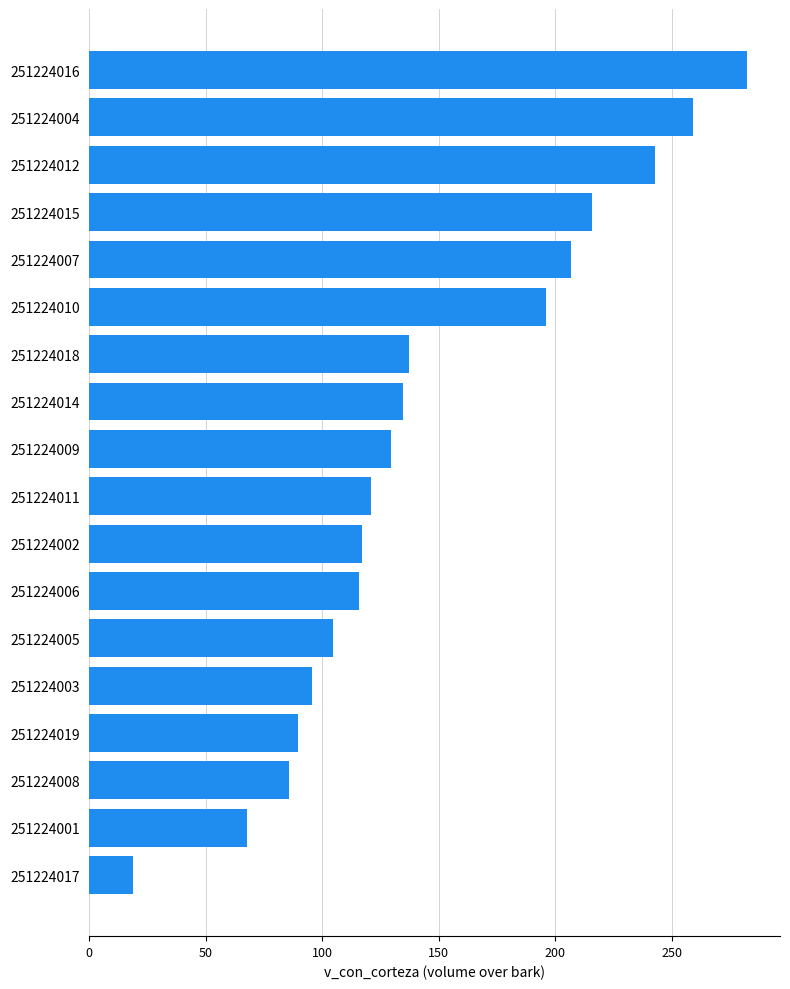

True or false: the data shows 115.9 at 251224006.

True